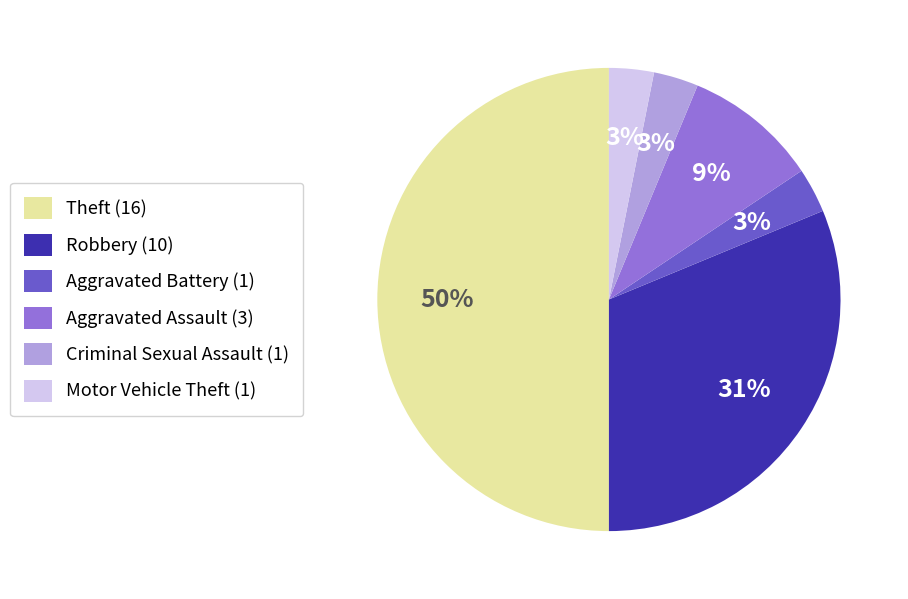

To the nearest percent, what percentage of the pie is Aggravated Assault (3)?

9%